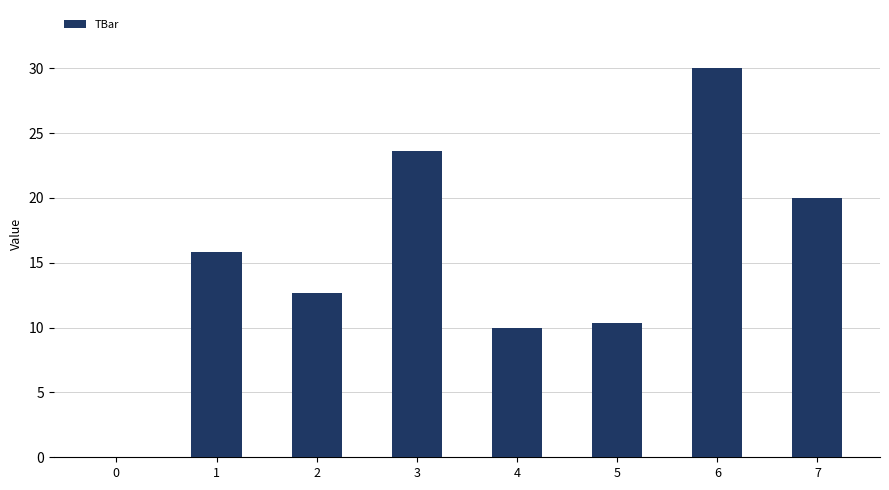

True or false: the data shows 22.3 at 2.

False